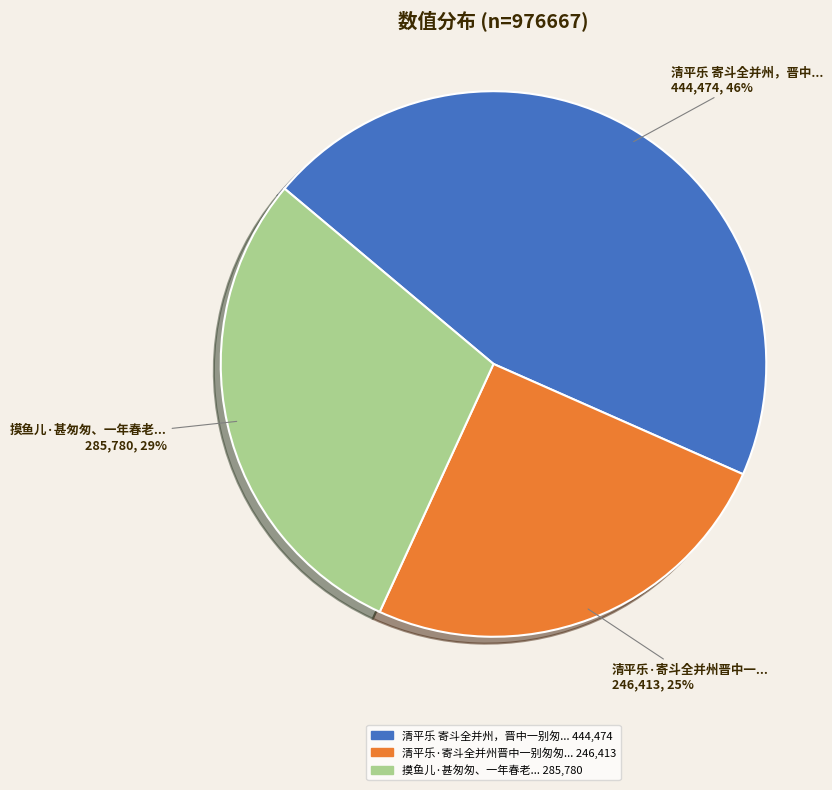

Is there a majority slice in this chart?

No